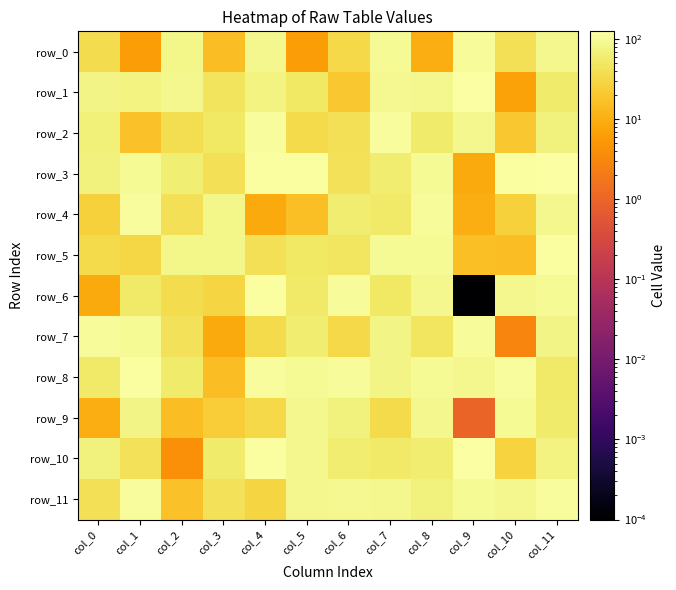

What is the lowest value of the row_10 series?

4.0